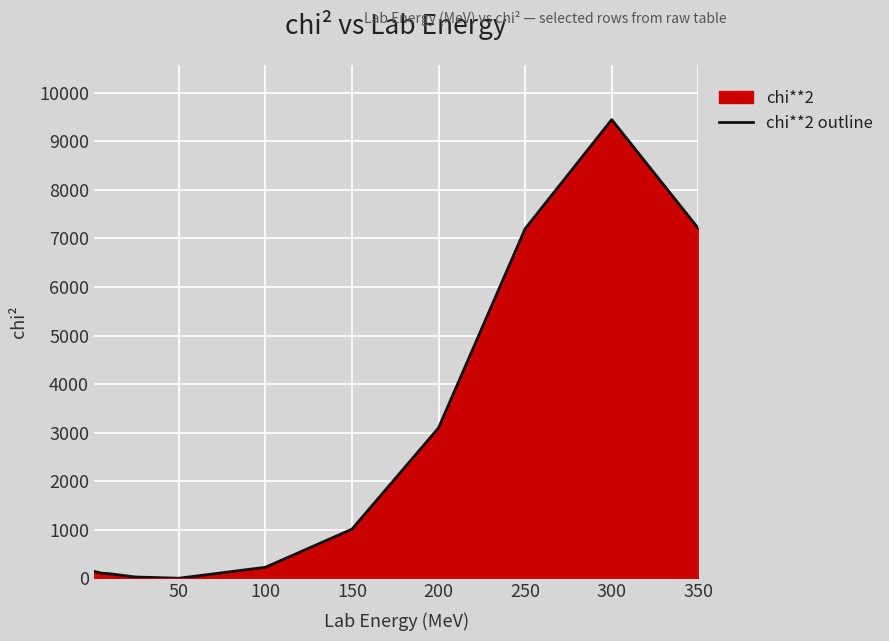

How many data points are less than 227?

5